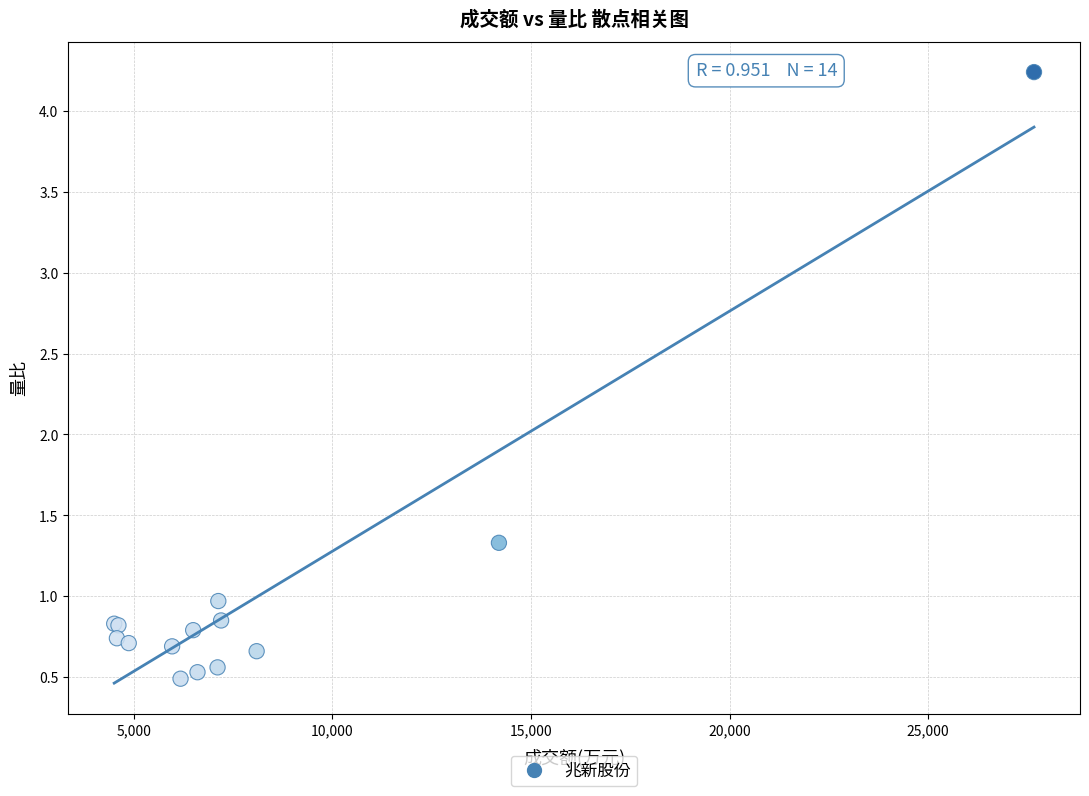

What Y value in the scatter plot is closest to 2?

1.3